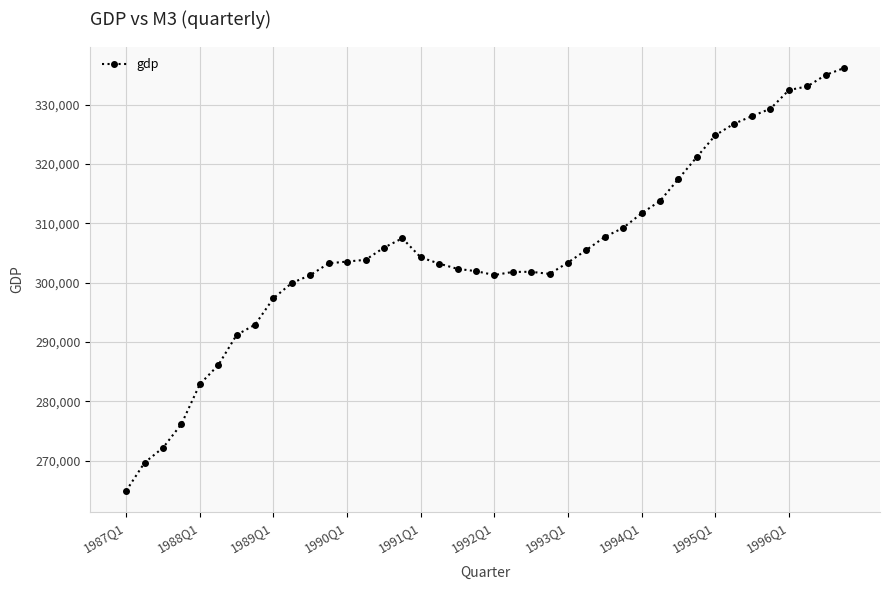

How many lines are shown in the chart?

1